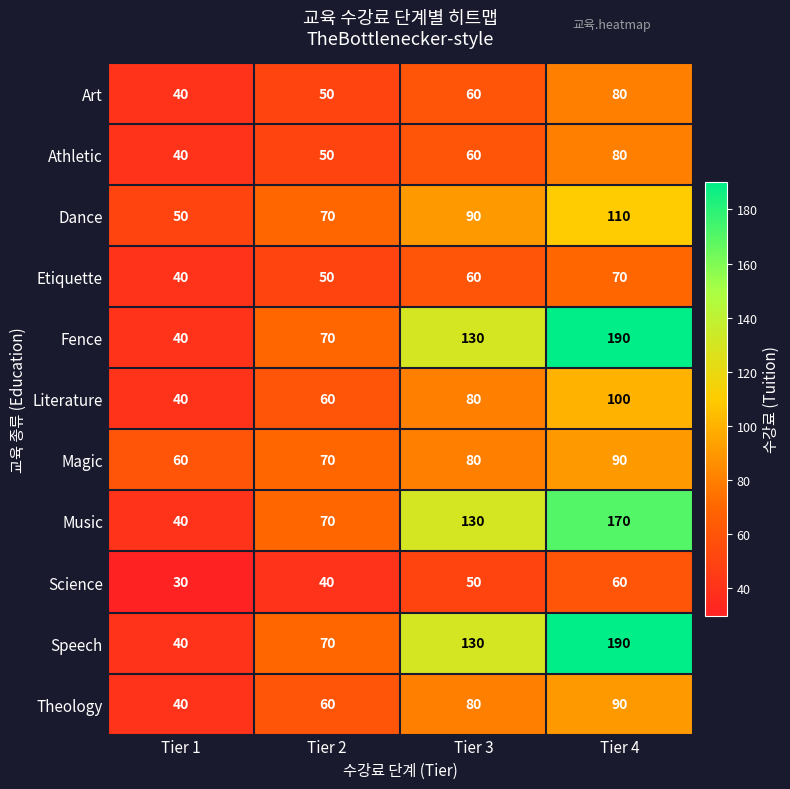

The value of Literature at Tier 4 is 180. True or false?

False